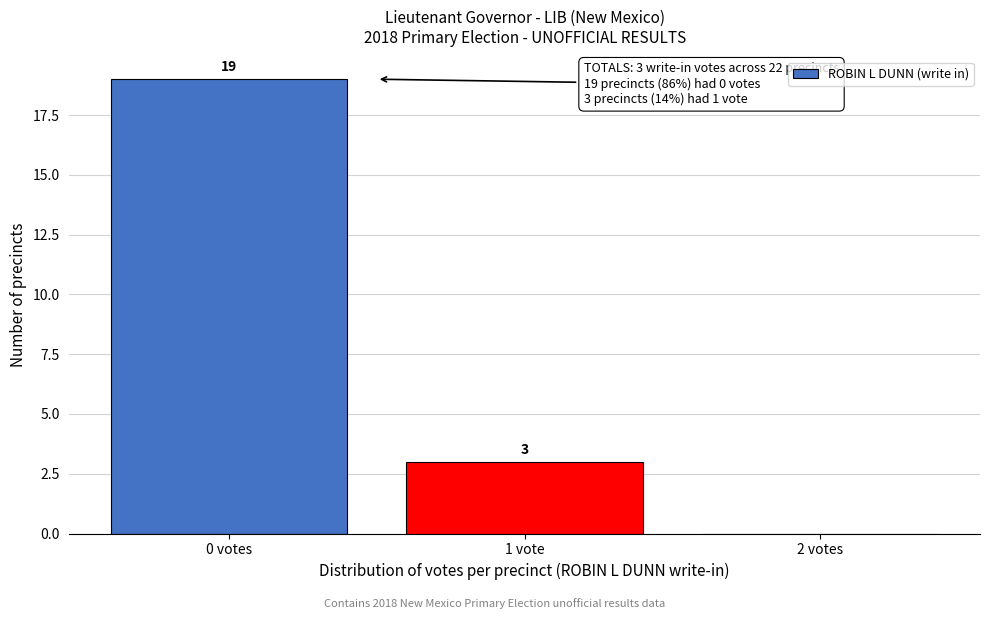

Reading left to right, list all the values displayed in this chart.

0 votes=19	1 vote=3	2 votes=0